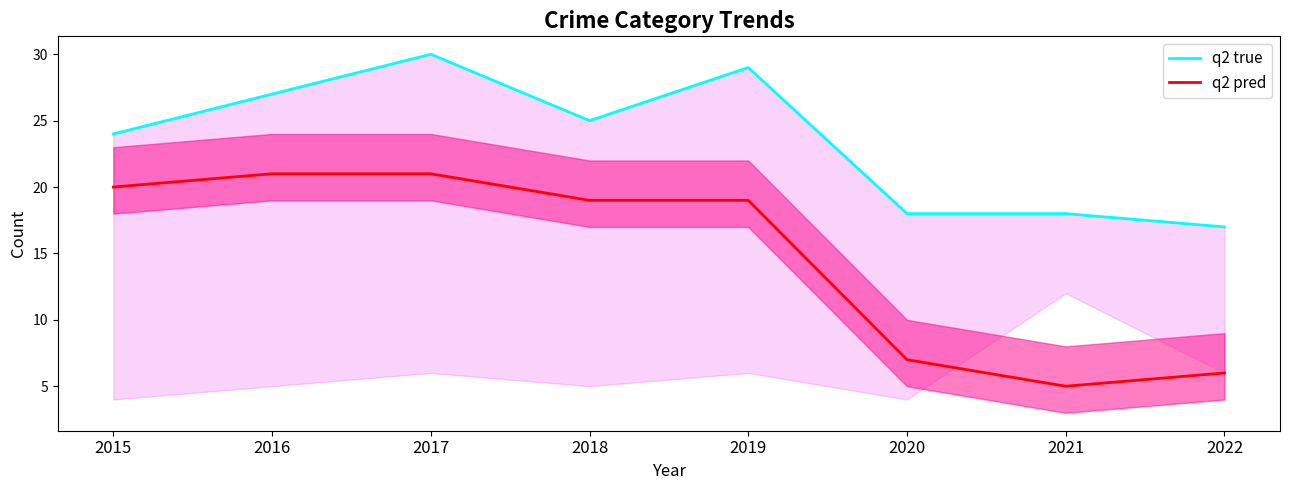

Rank the series by their average value, from lowest to highest.

q2 pred, q2 true